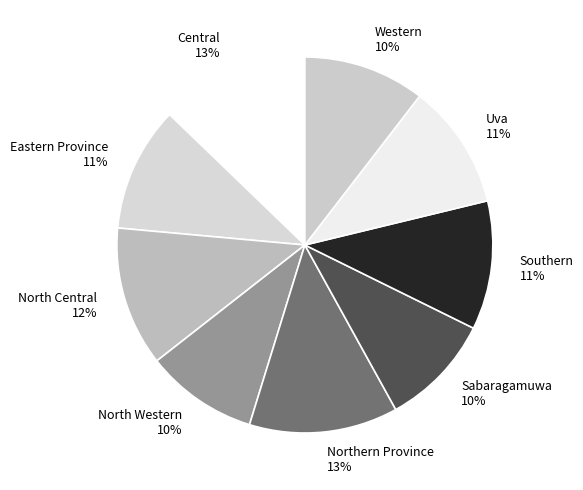

To the nearest percent, what is the difference between the largest and smallest slice percentages?

3%